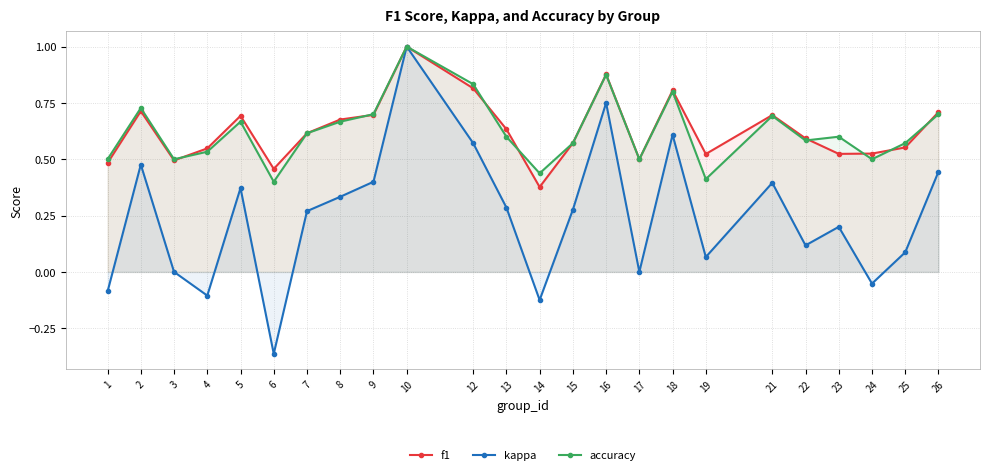

What is the difference between the second highest and second lowest values in the accuracy series?

0.5